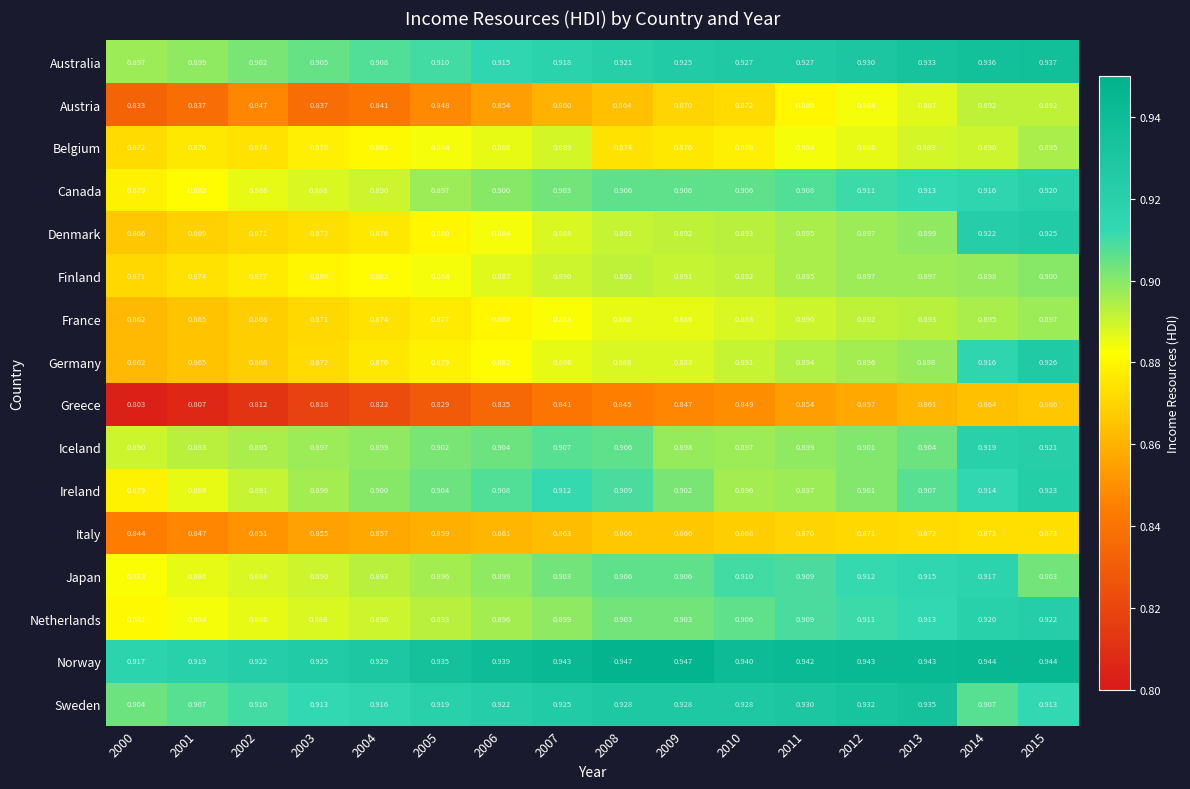

Which series has the widest spread of values?

Germany